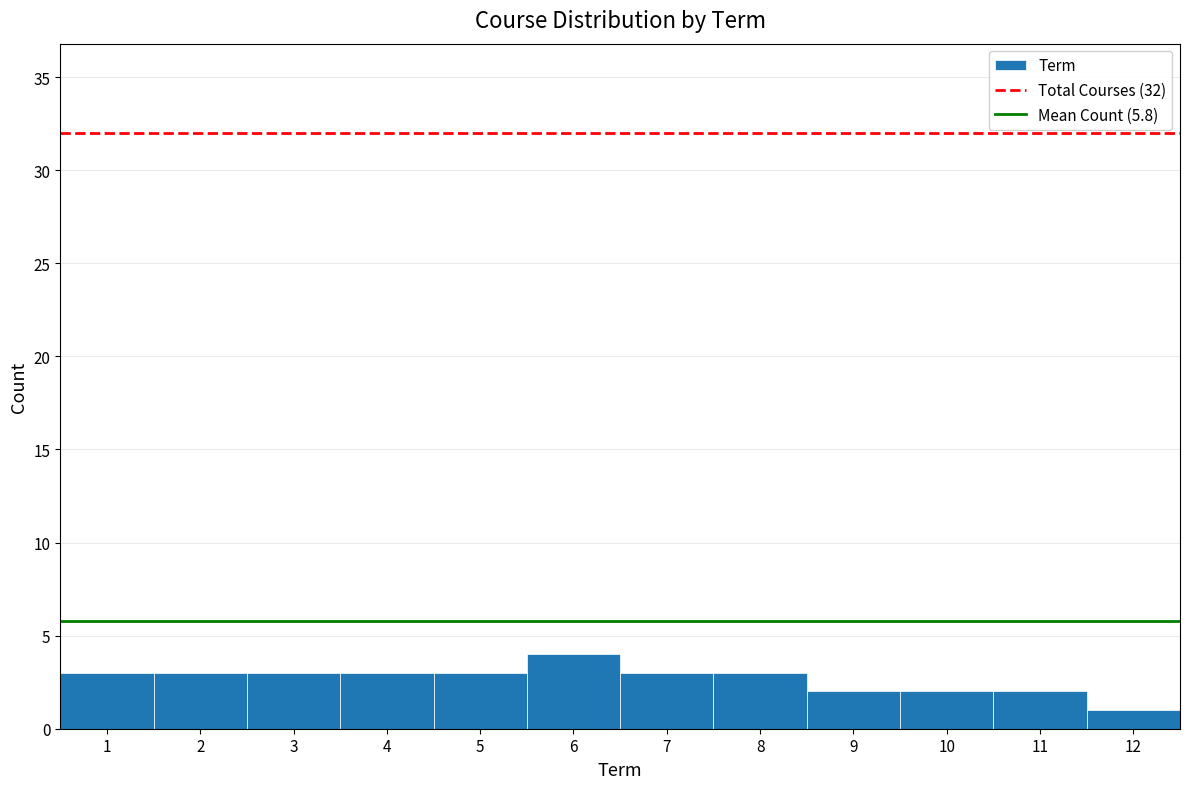

What is the height of the bar covering 2.5 to 3.5 on the x-axis? The values are not printed on the chart, so give them approximately, as read against the axis.

3